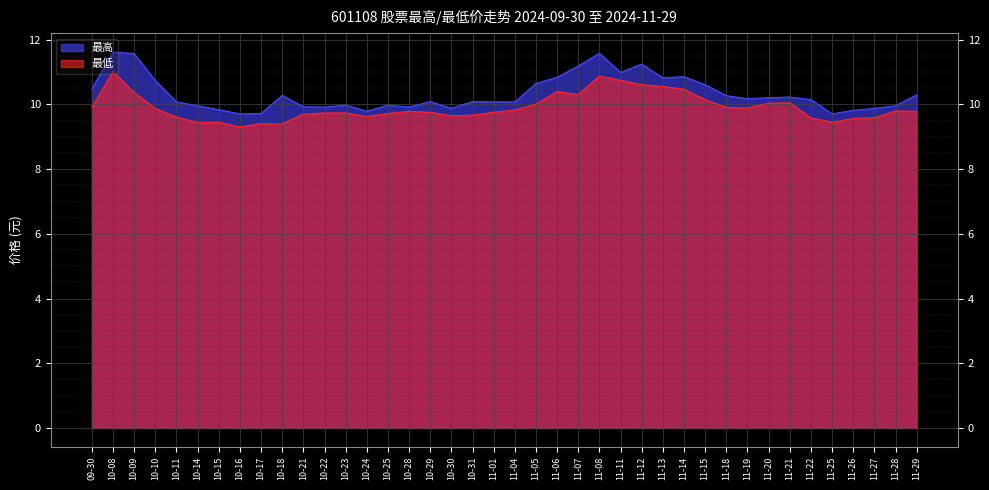

How many values in the 最高 series exceed 10?

25